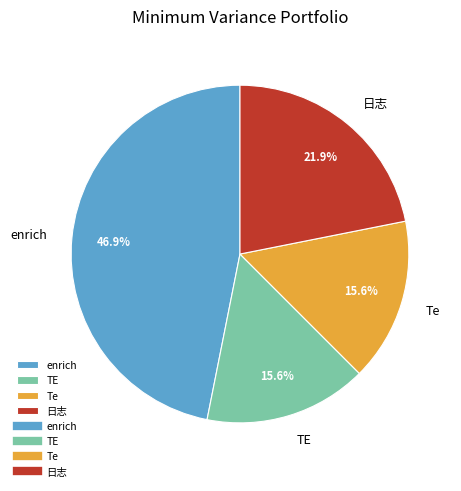

What is the ratio of the value at 日志 to the value at TE?

1.4